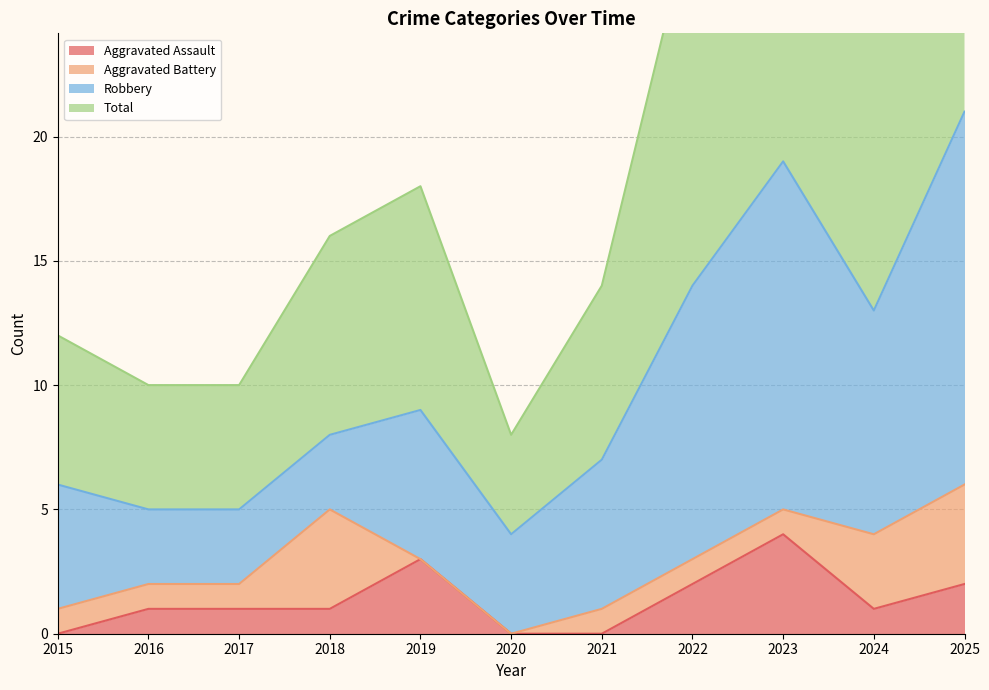

Which category has the highest value in the Aggravated Assault series?

2023